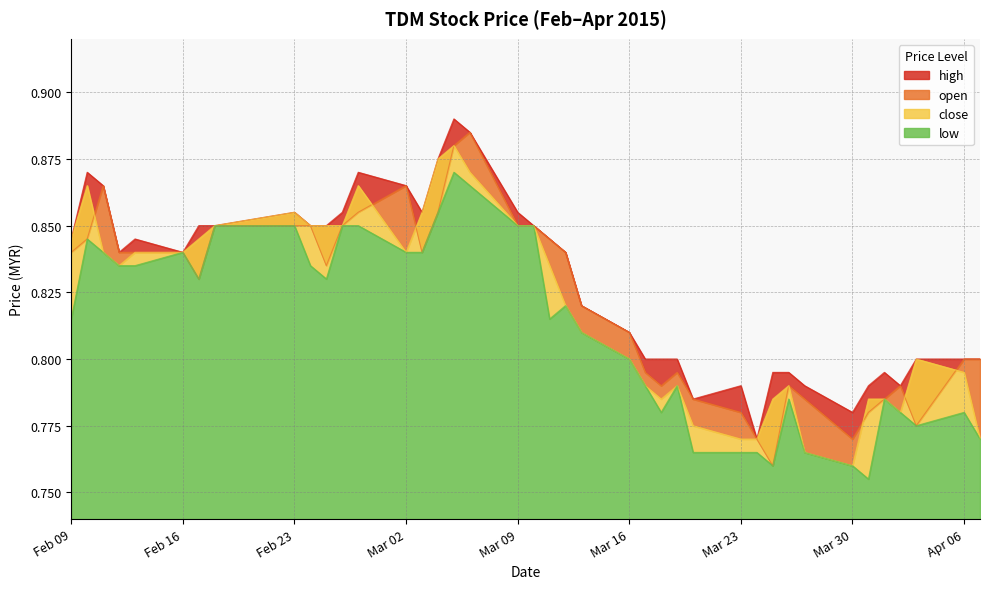

How many times do open and close cross each other?

6